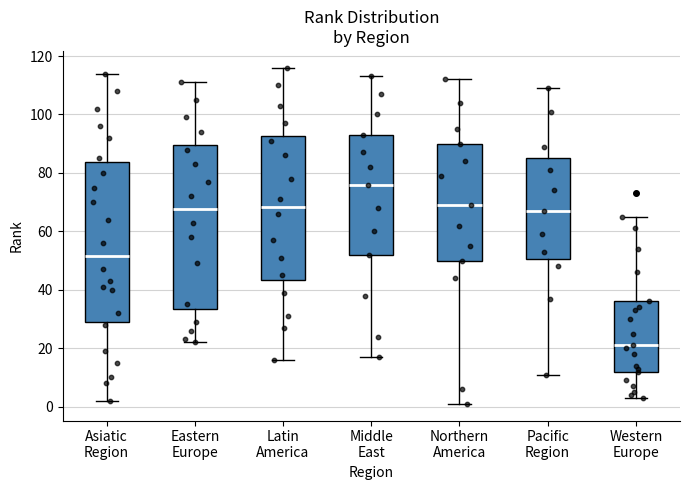

Where is the lower edge of the box for Eastern Europe on the y-axis? The values are not printed on the chart, so give them approximately, as read against the axis.

34